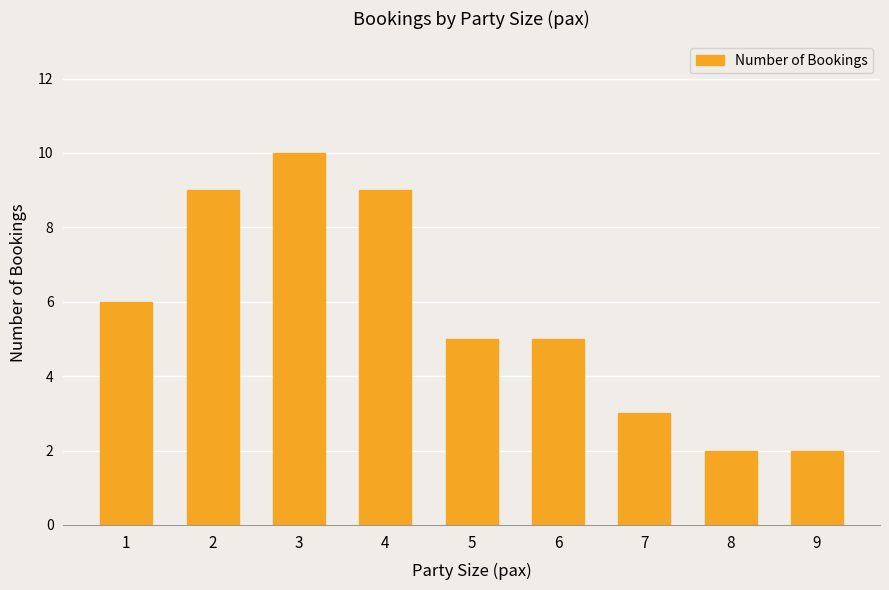

What is the difference between the values at 2 and 3?

1